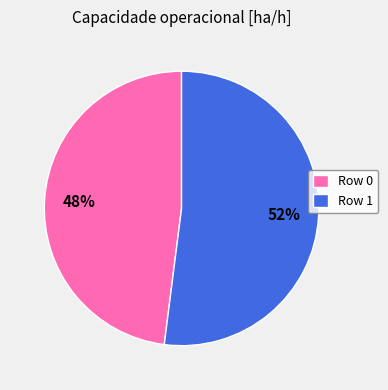

Does Row 1 account for over 50% of the chart?

Yes